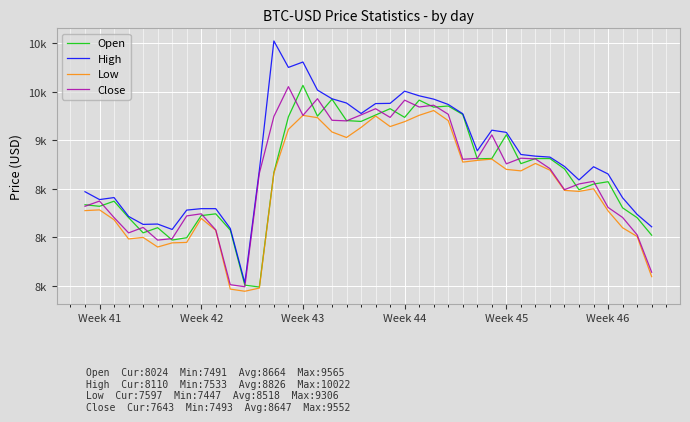

What are all the series names shown in the legend?

Open, High, Low, Close